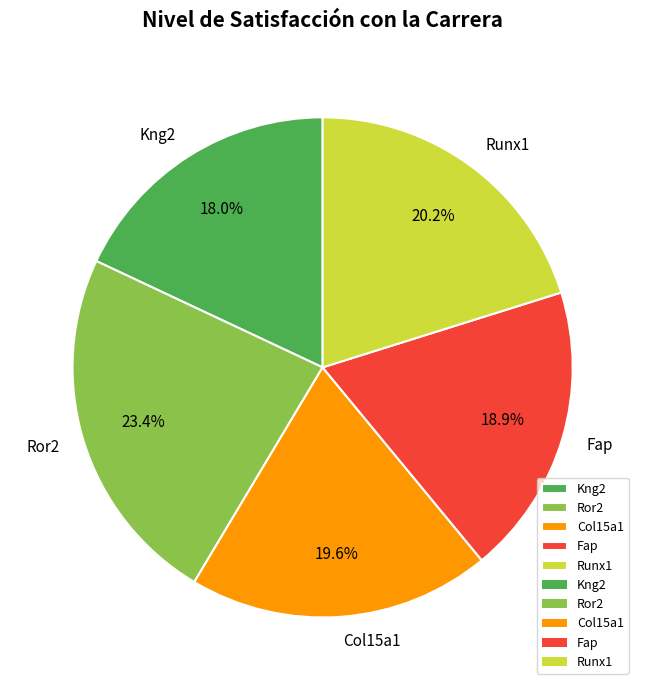

How many slices are in this pie chart?

5